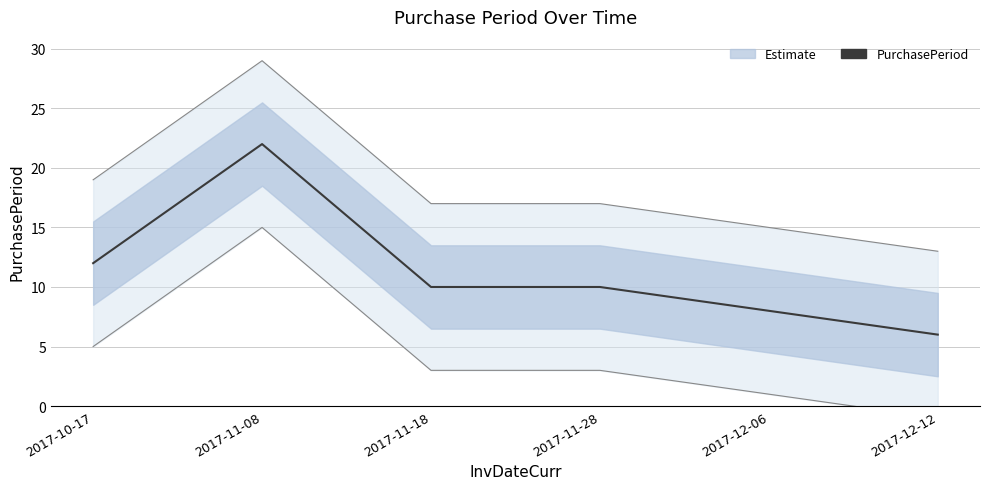

What is the ratio of the value at 2017-11-18 to the value at 2017-11-08?

0.5